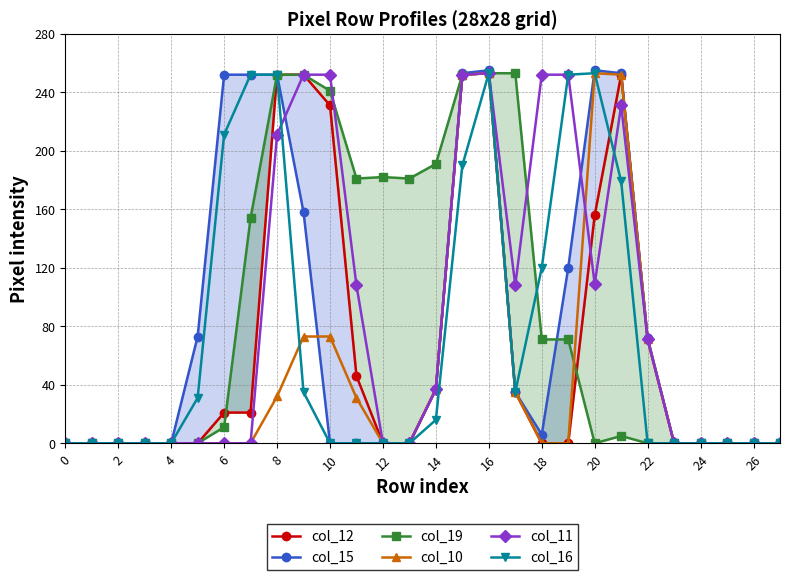

After their last crossing, which series has the higher values: col_19 or col_10?

col_10